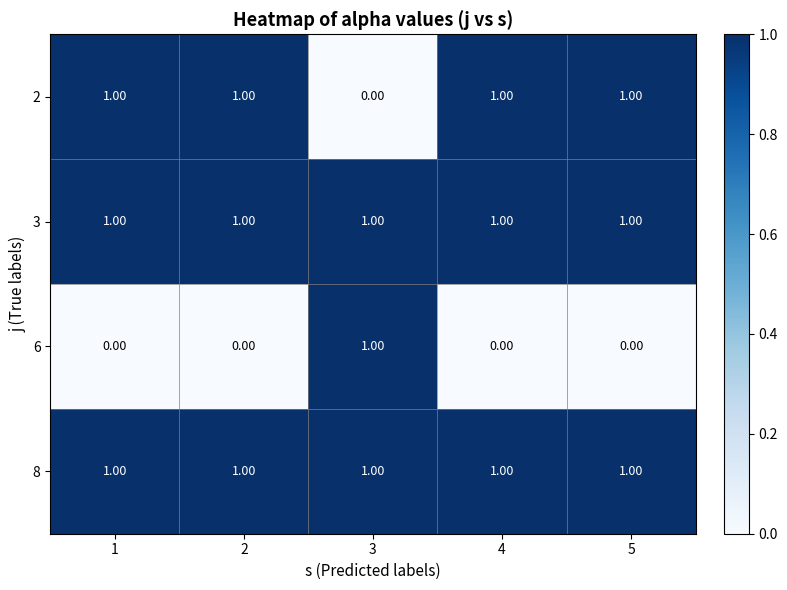

What is the total value across all series at 1?

3